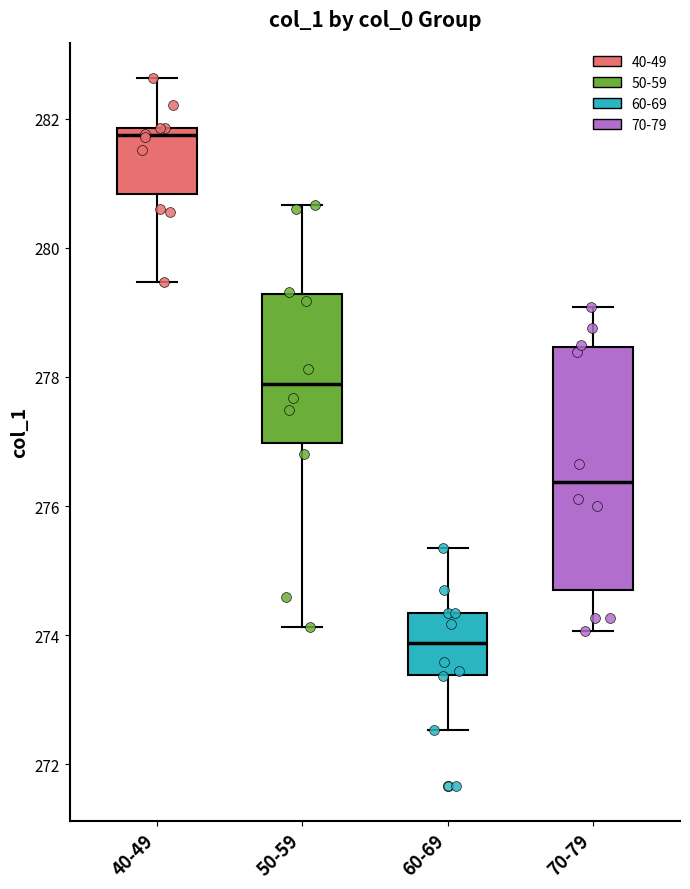

Where is the lower edge of the box for 40-49 on the y-axis? The values are not printed on the chart, so give them approximately, as read against the axis.

280.8